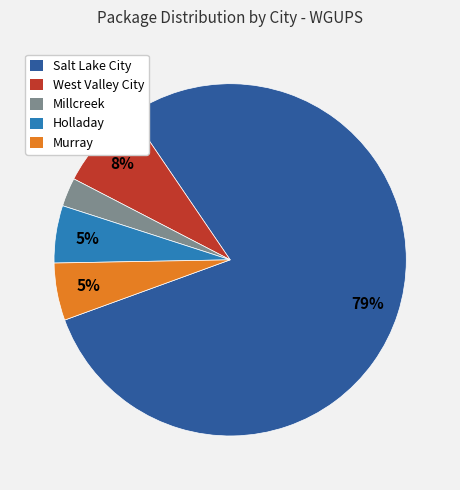

How many segments does this pie chart have?

5